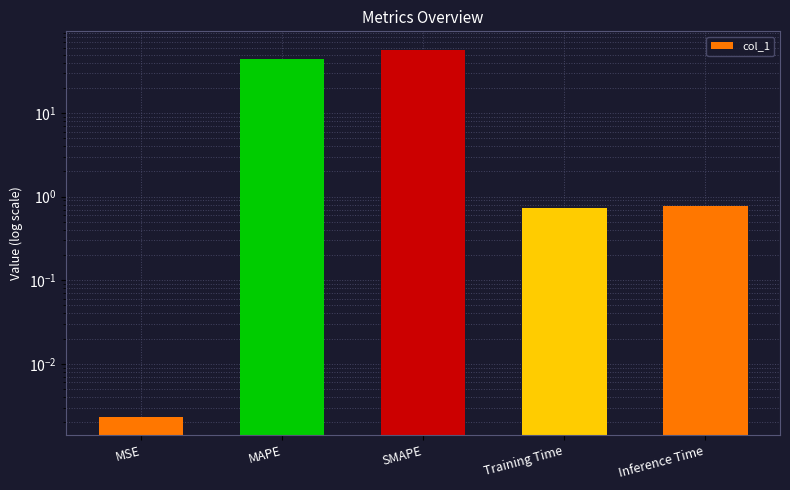

Between Training Time and MSE, which is larger?

Training Time